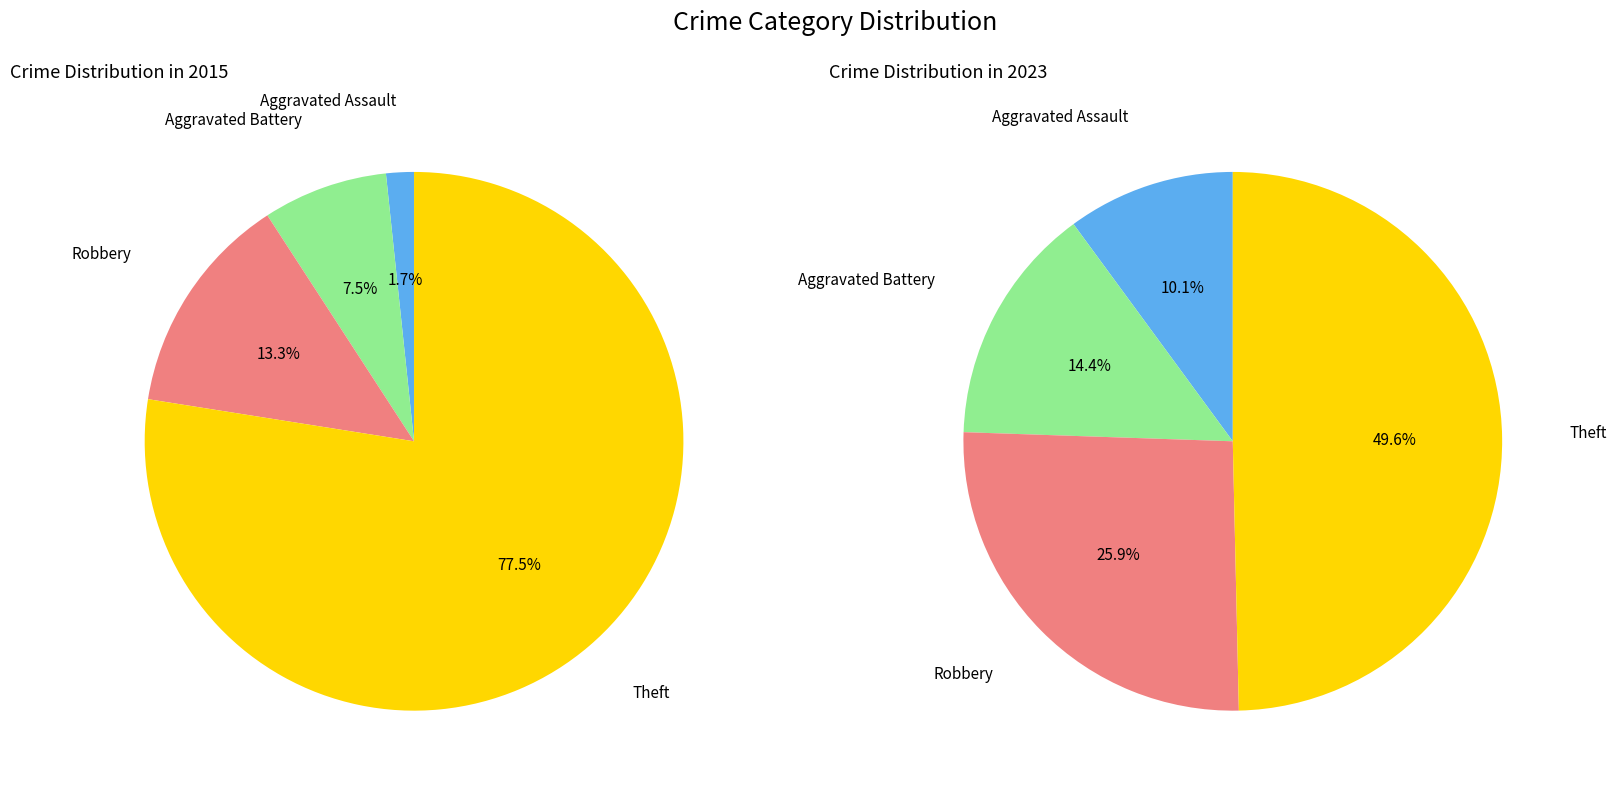

Combined, do Theft and Robbery account for over 50%?

Yes